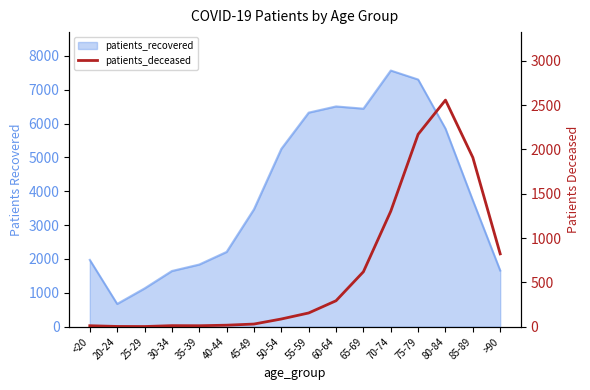

True or false: there are more than 0 points higher than both neighbors.

True